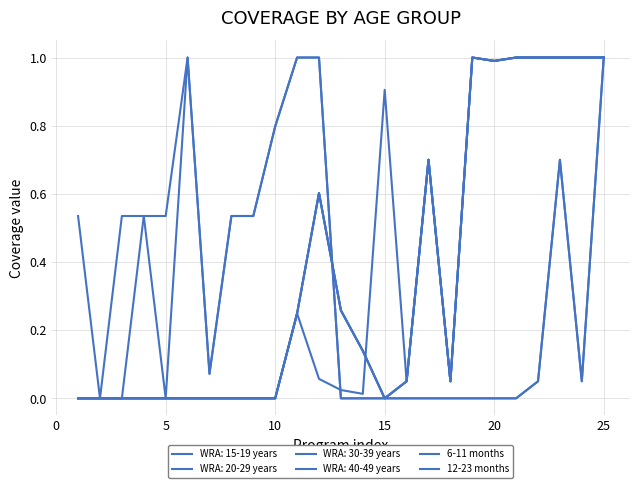

Is this an area chart (filled region under the line)?

No